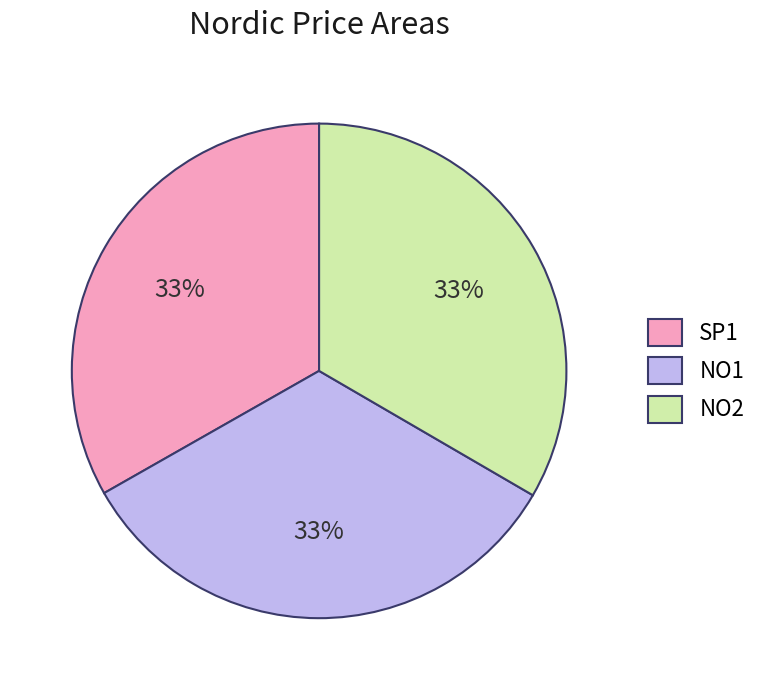

Do NO1 and SP1 together represent more than half of the pie?

Yes